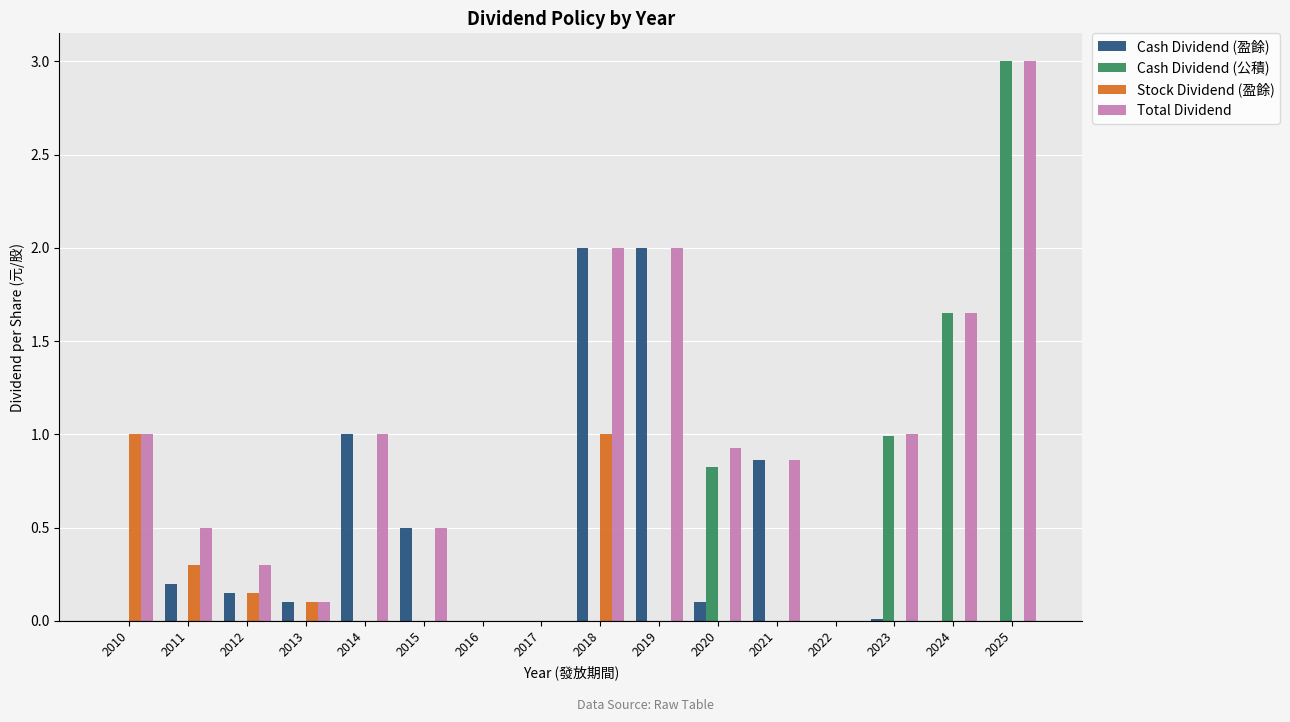

How many distinct data groups are displayed?

4